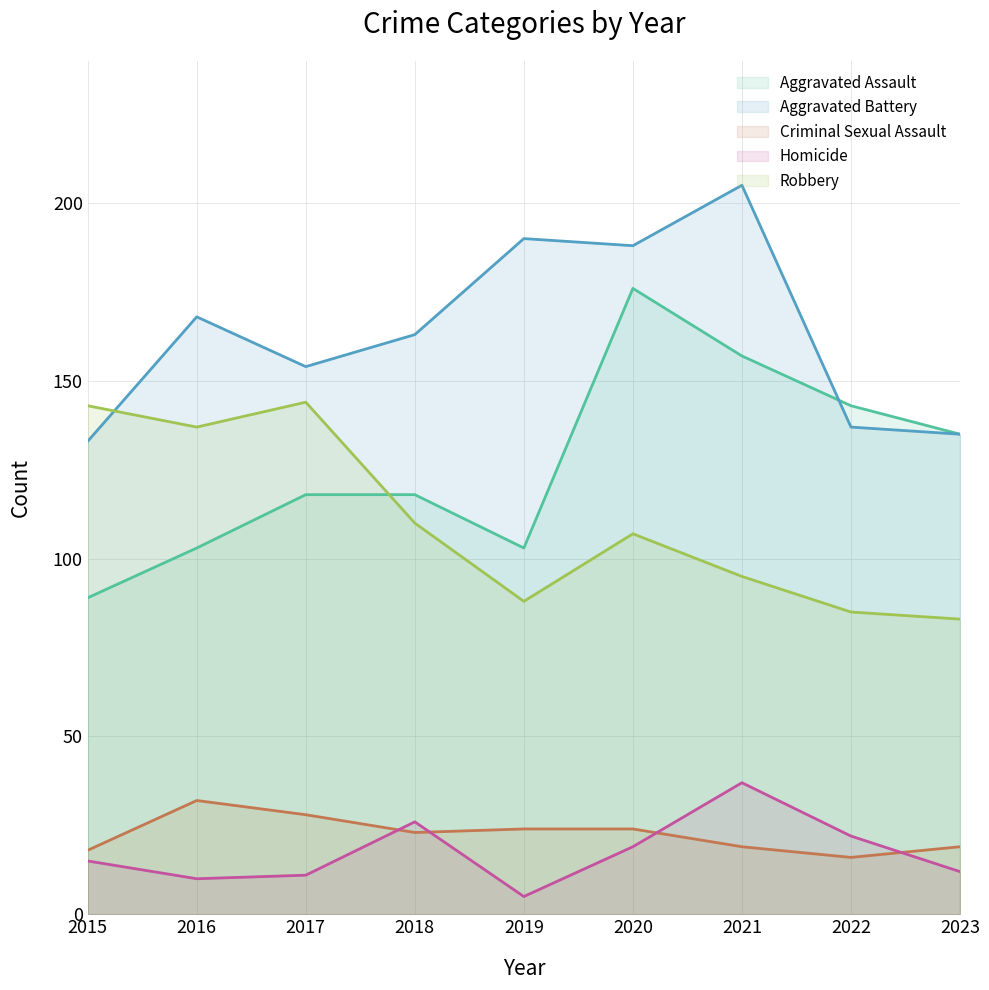

What is the minimum value shown in the chart?

5